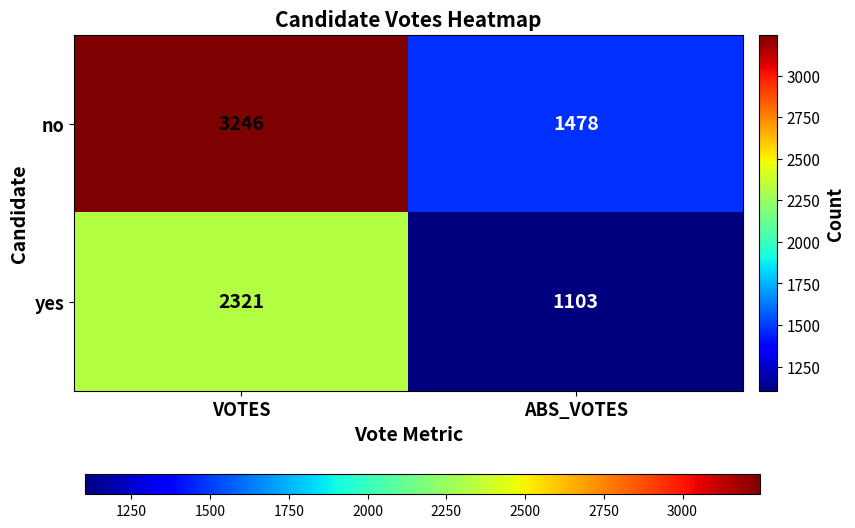

What is the greatest value displayed?

3246